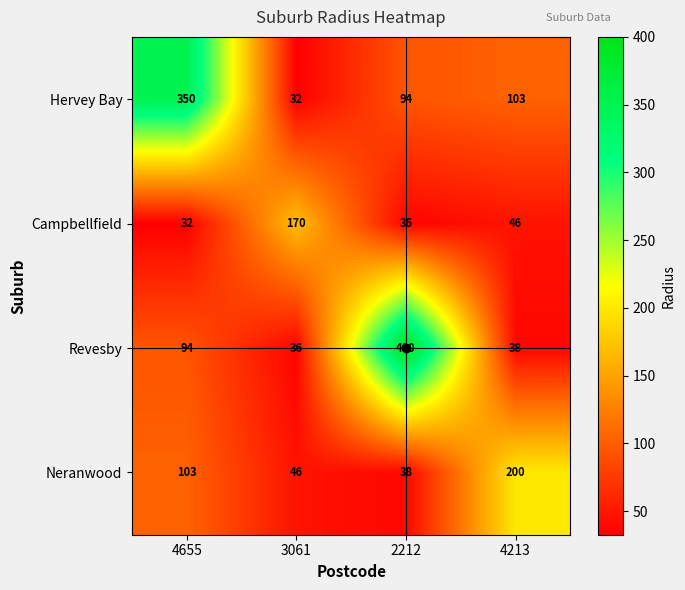

What is the difference between the maximum and minimum values in the Hervey Bay series?

318